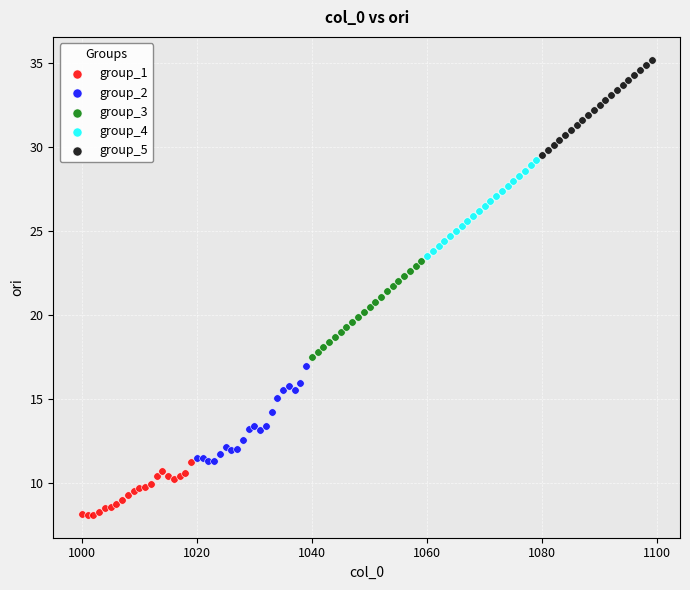

Which series reaches the minimum Y coordinate?

group_1